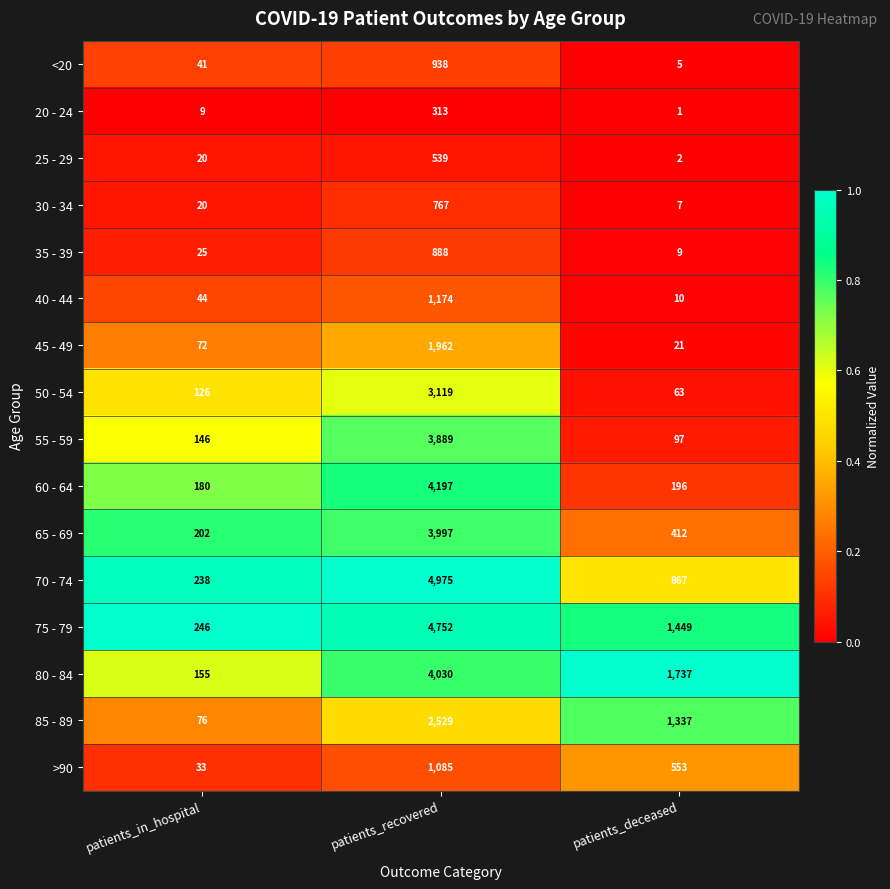

Which series has the largest total across all categories?

75 - 79